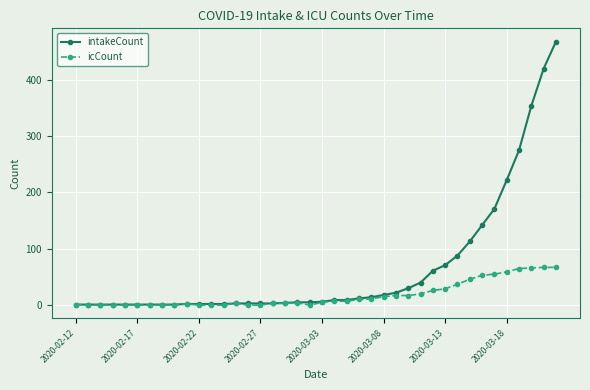

How many data points does each series have?

40